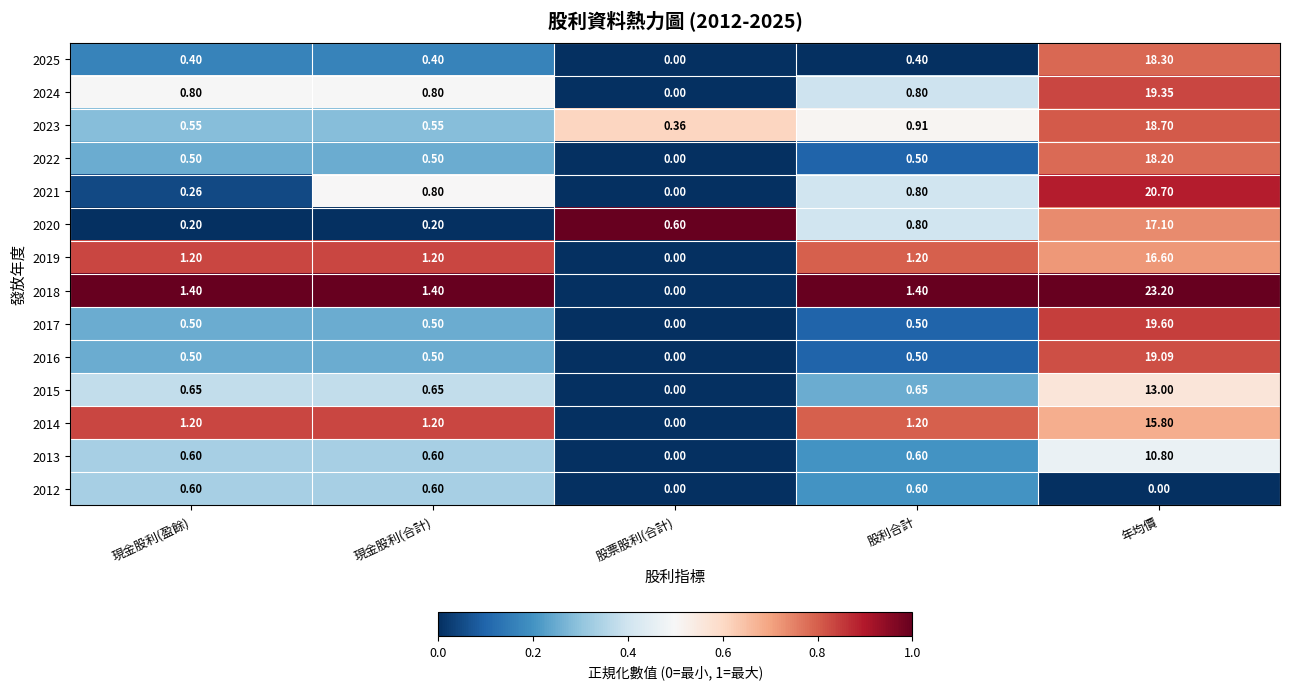

Count the number of data series in this chart.

14